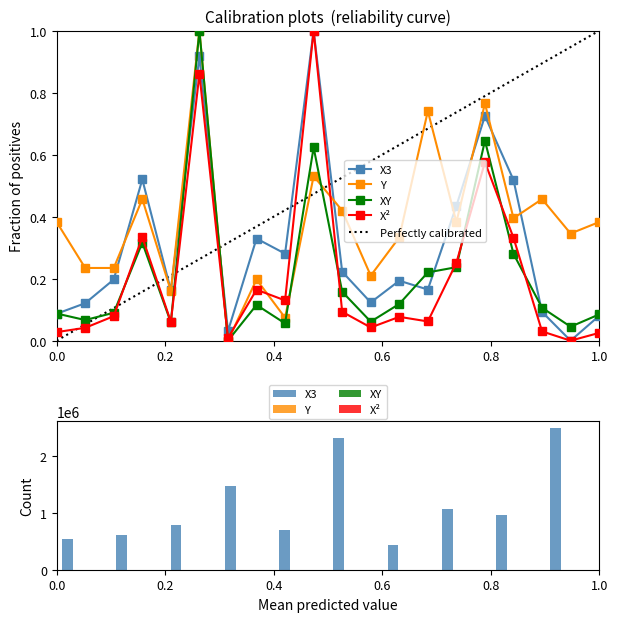

What is the difference between the highest and lowest values at 2?

0.2